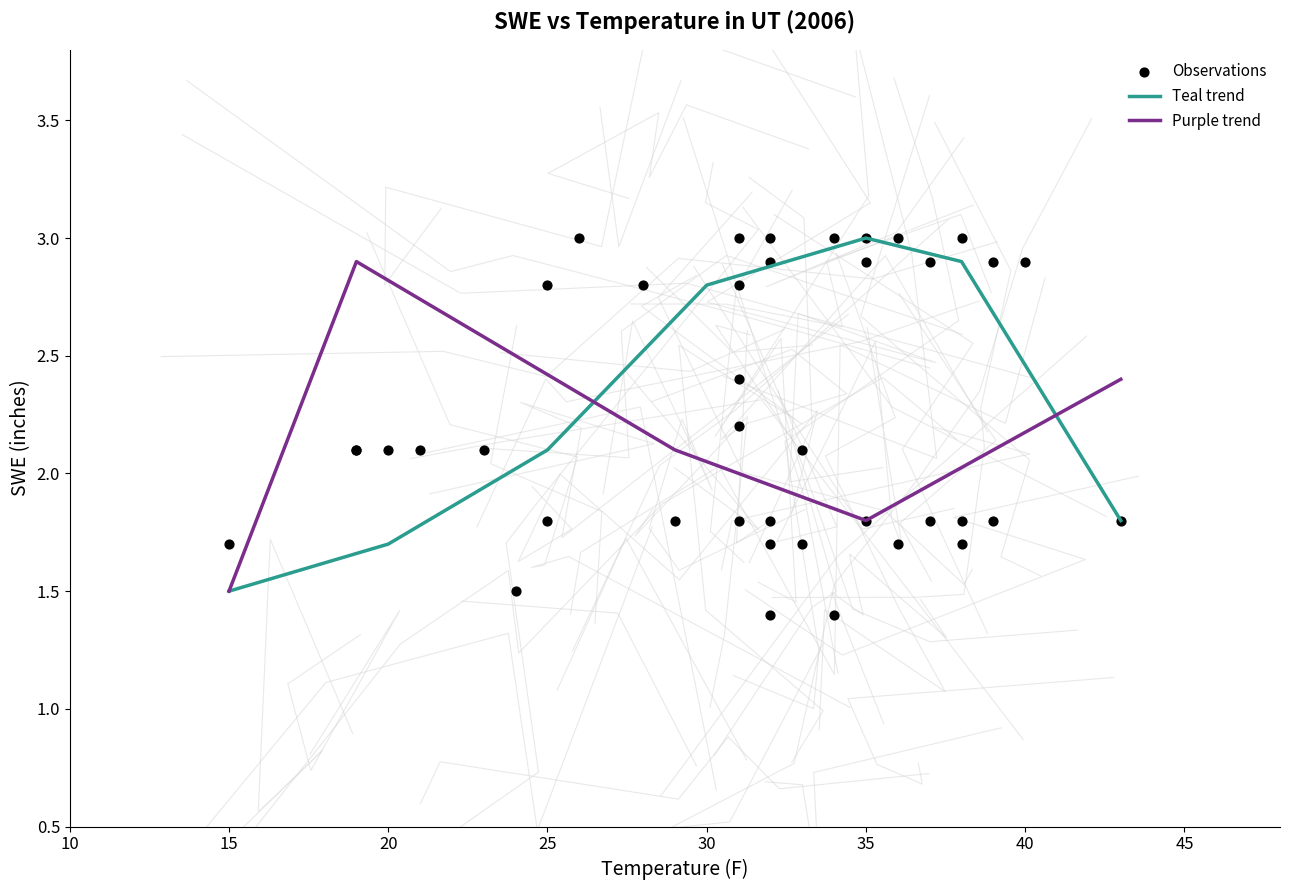

Where does the Teal trend series first go above 2?

25